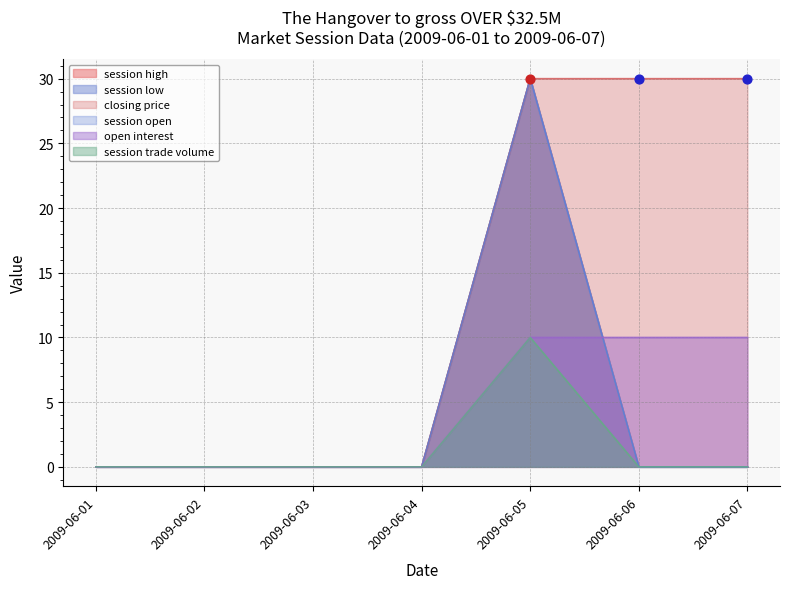

Which series has the largest total across all categories?

closing price